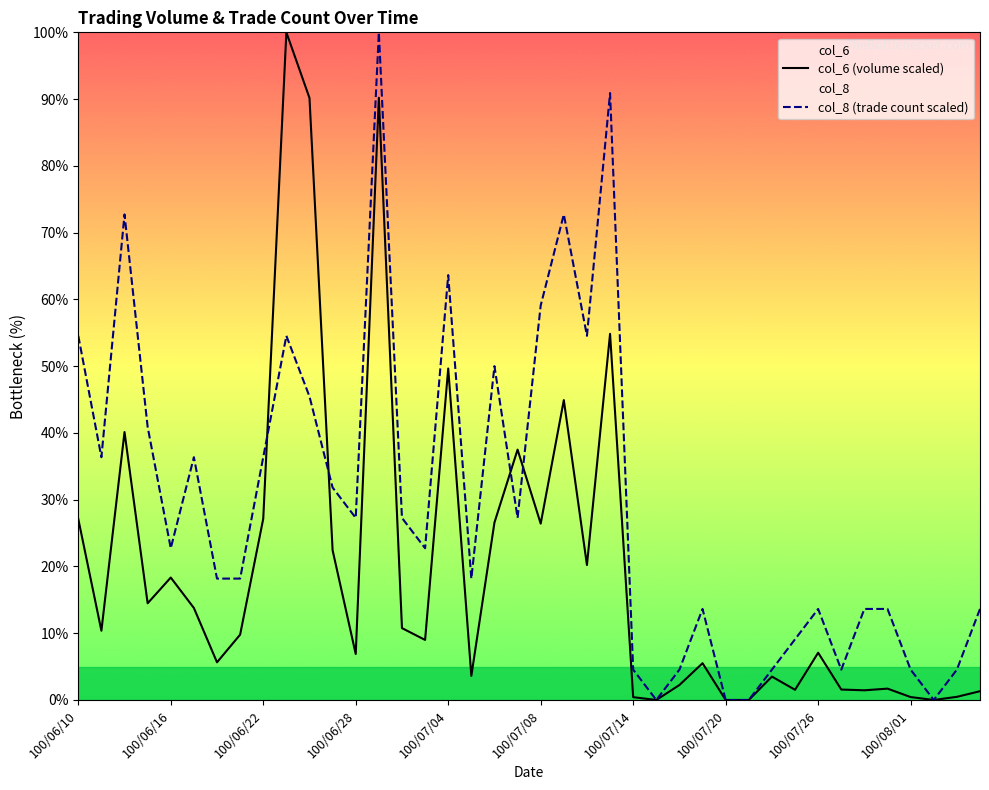

What is the spread (max minus min) of values at 27?

8.1